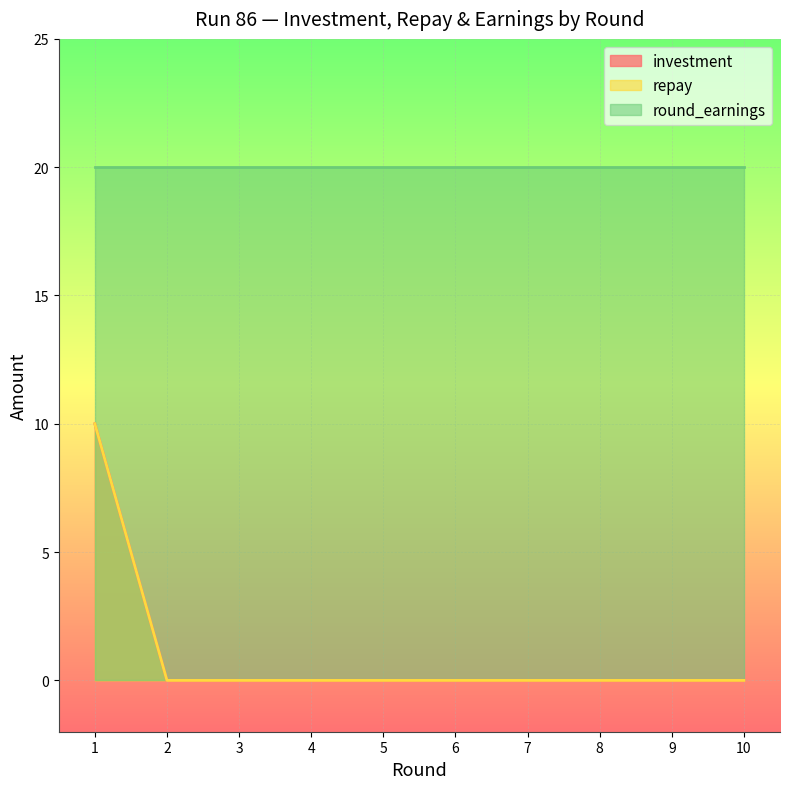

Does the chart display data point markers on the line(s)?

No